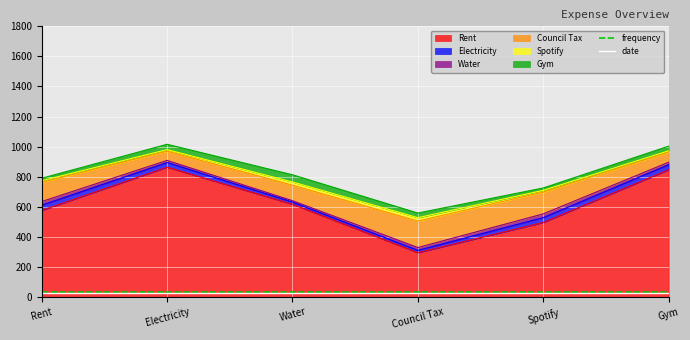

The date series shows 28 at Gym. True or false?

True